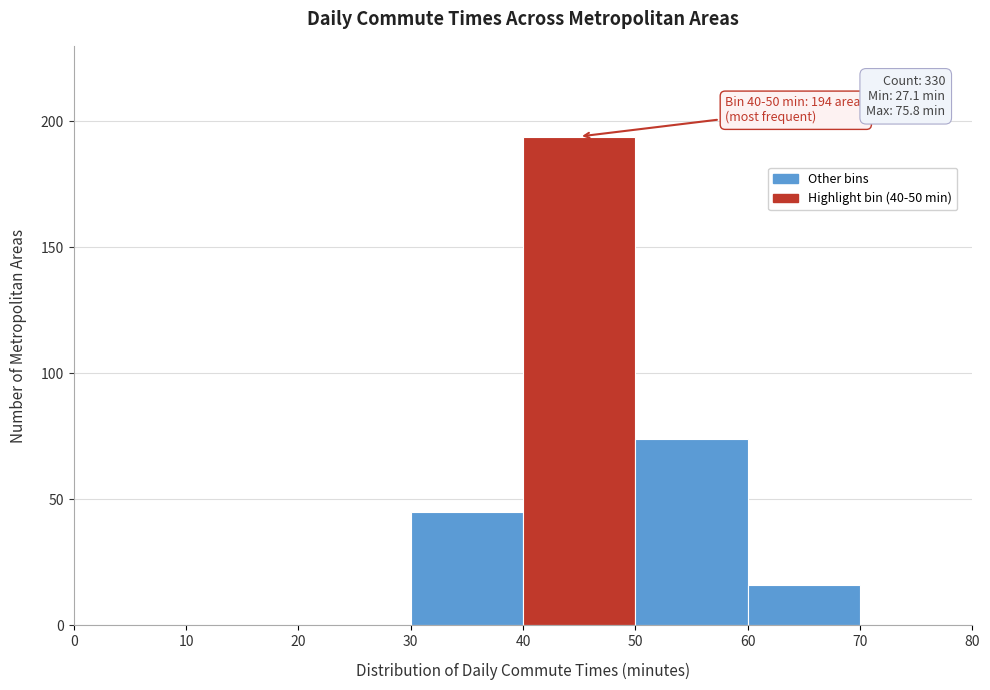

Over which range of the x-axis is the bar tallest?

40 to 50